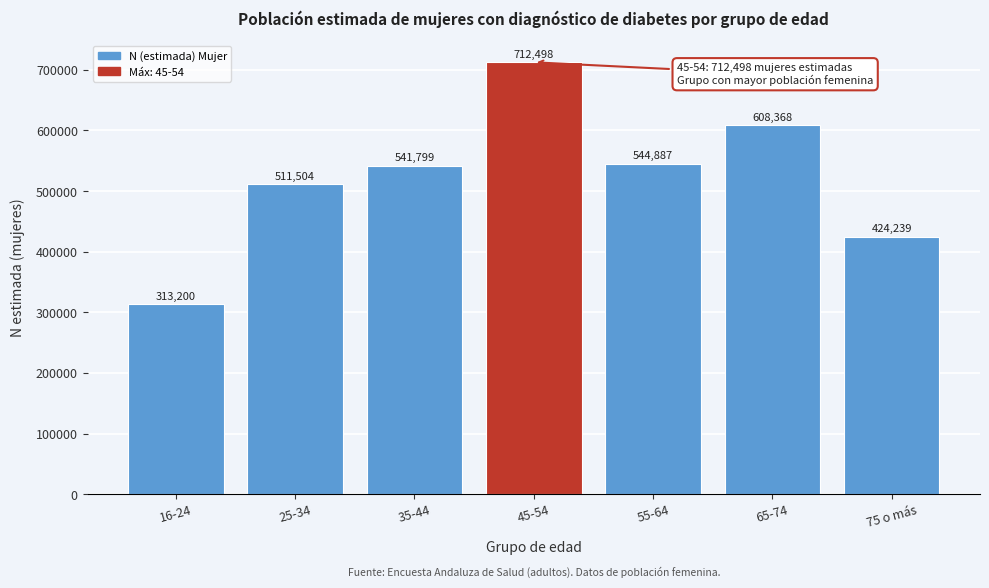

Reading left to right, what are all the values shown in this chart?

16-24=313200	25-34=511504	35-44=541799	45-54=712498	55-64=544887	65-74=608368	75 o más=424239